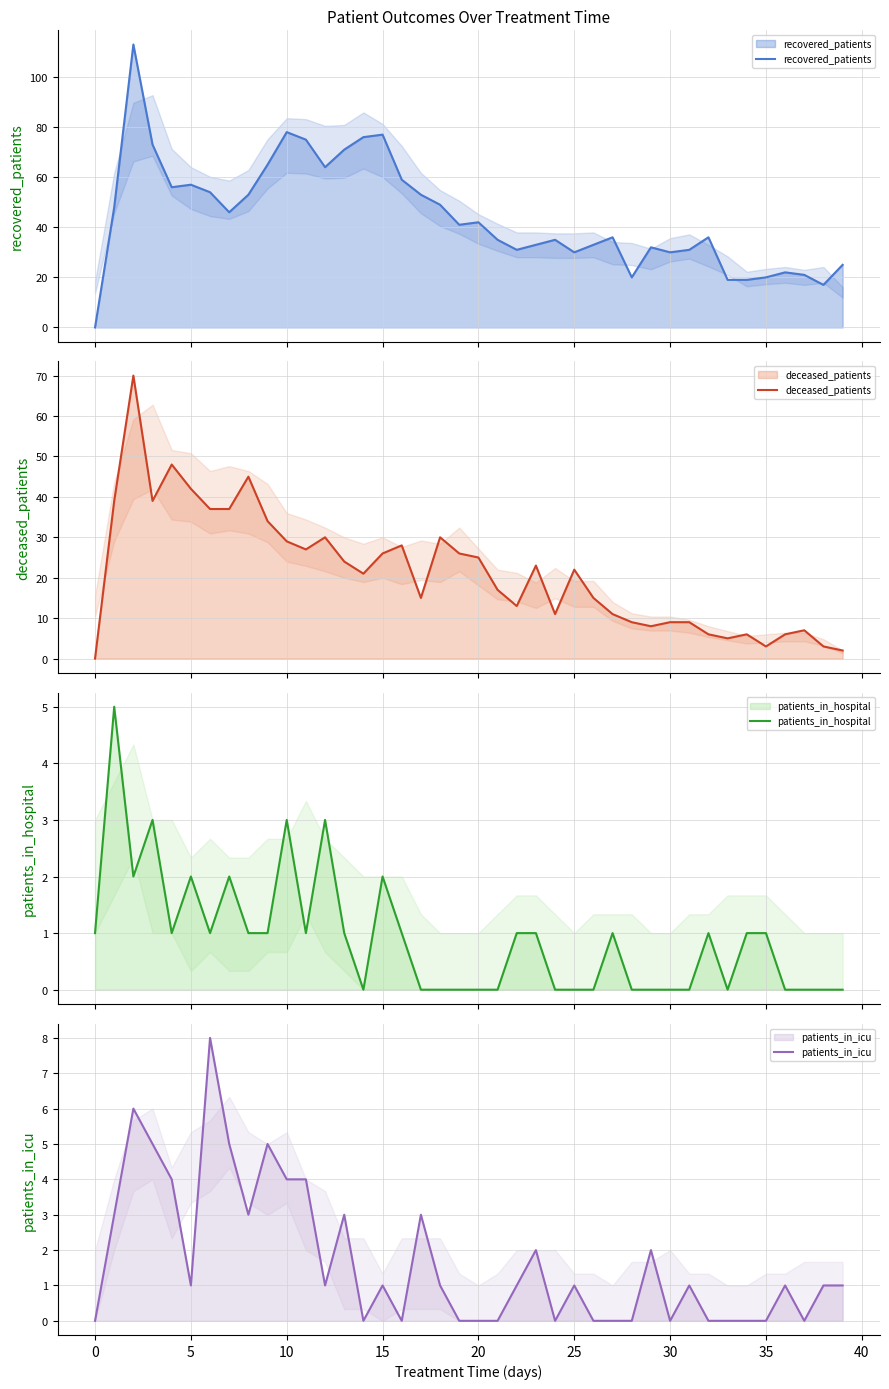

Is it true that recovered_patients equals 33 at 15?

False